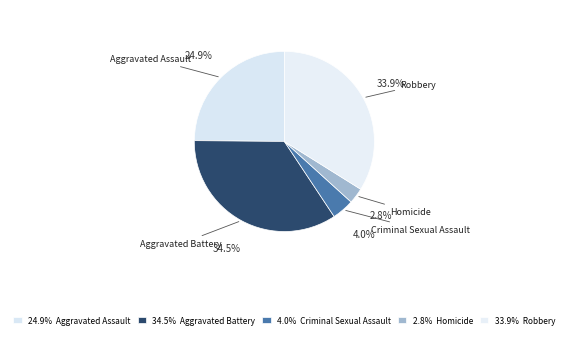

How many segments does this pie chart have?

5